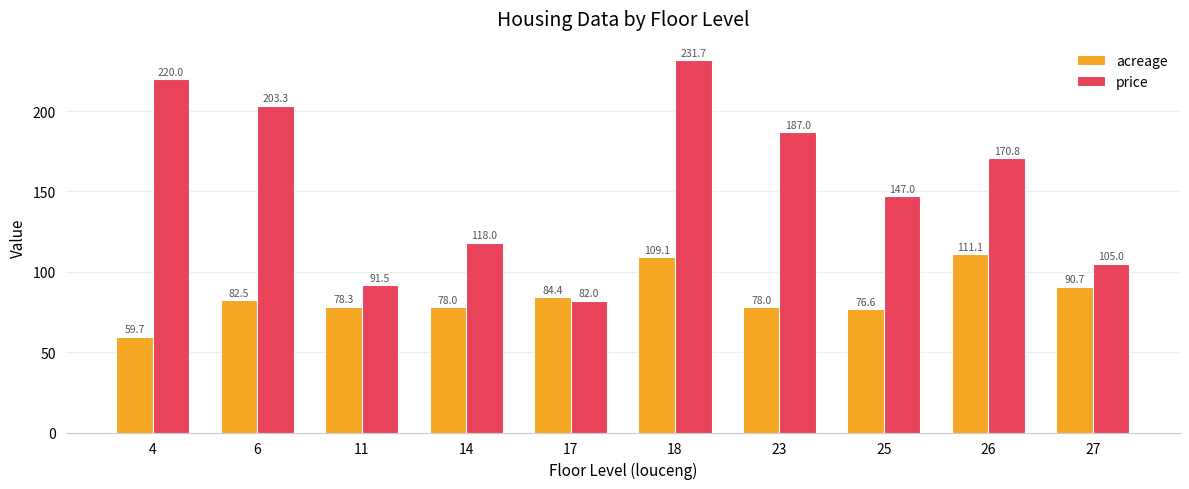

How many data points in acreage are above 82?

5